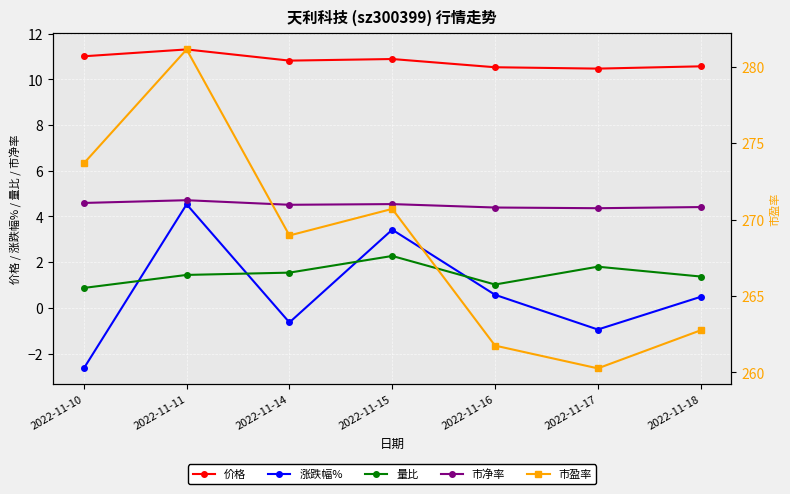

At which category does 价格 reach its first local valley?

2022-11-14